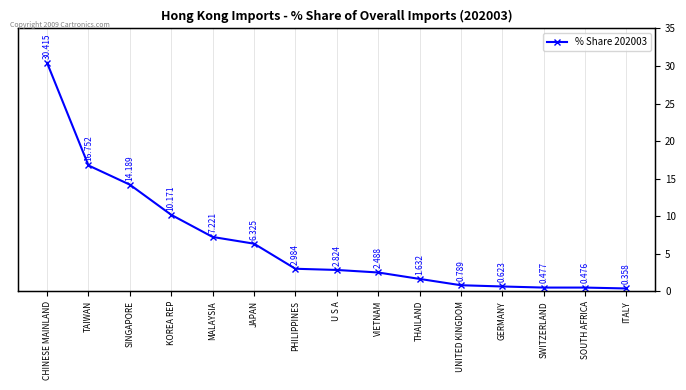

Between TAIWAN and PHILIPPINES, which is larger?

TAIWAN